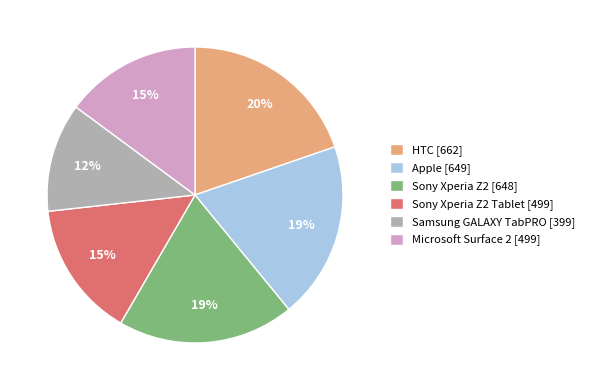

To the nearest percent, what portion does Samsung GALAXY TabPRO [399] represent?

12%